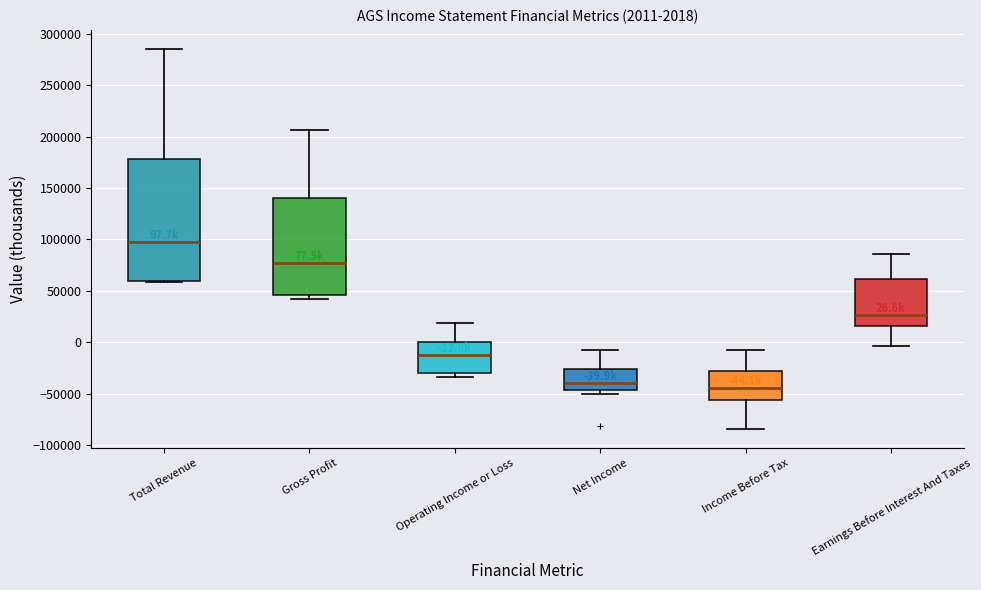

Which box has the highest median line?

Total Revenue